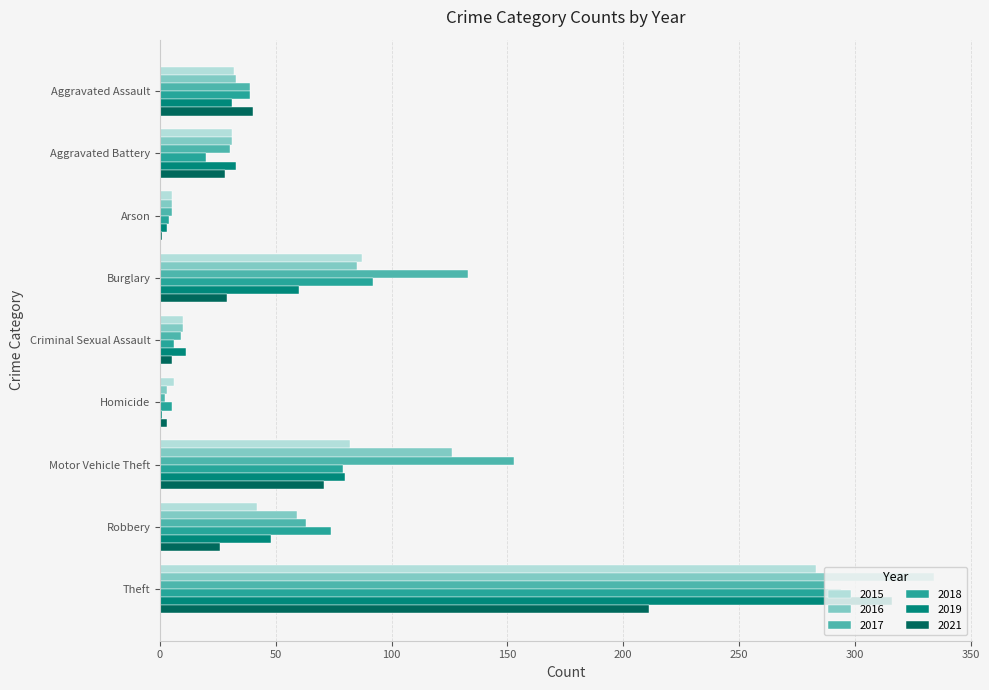

Is the value of 2021 at Theft greater than the value of 2018 at Arson?

Yes